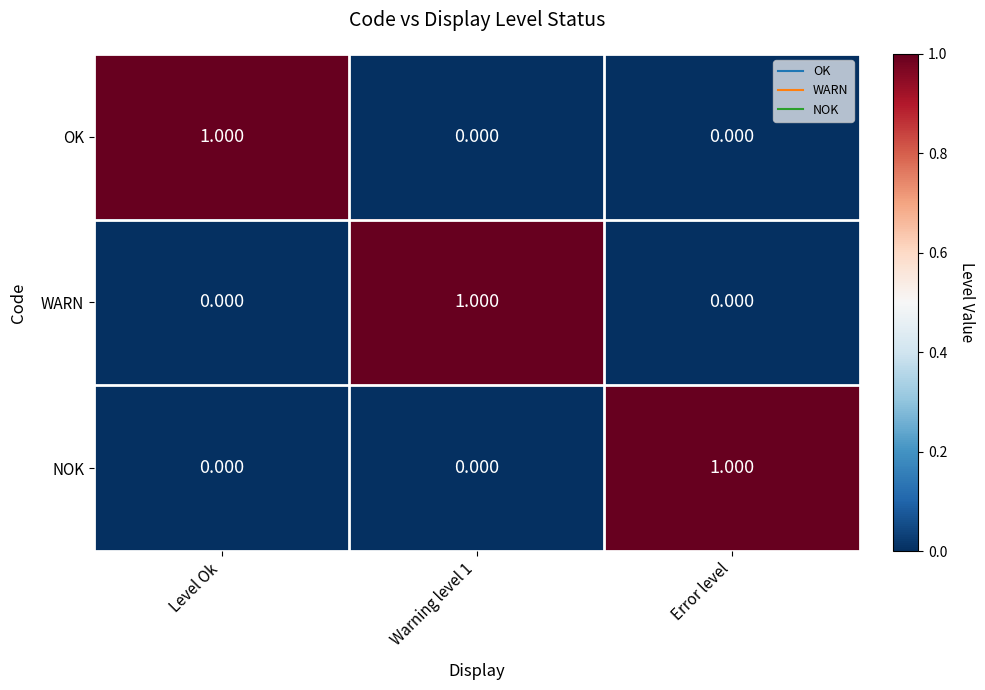

At how many categories does at least one series exceed 0?

3